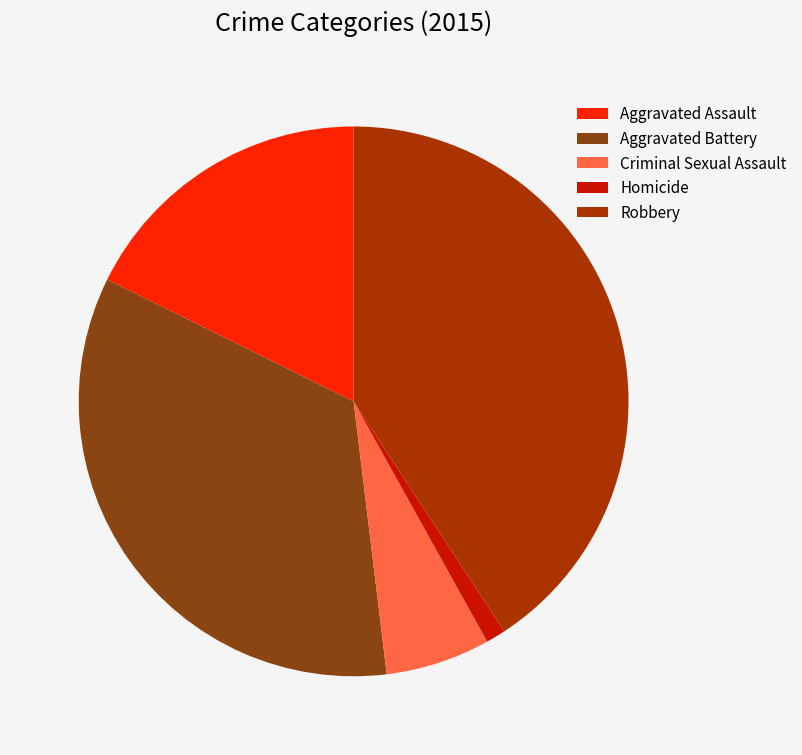

Is Aggravated Assault the majority of the pie?

No